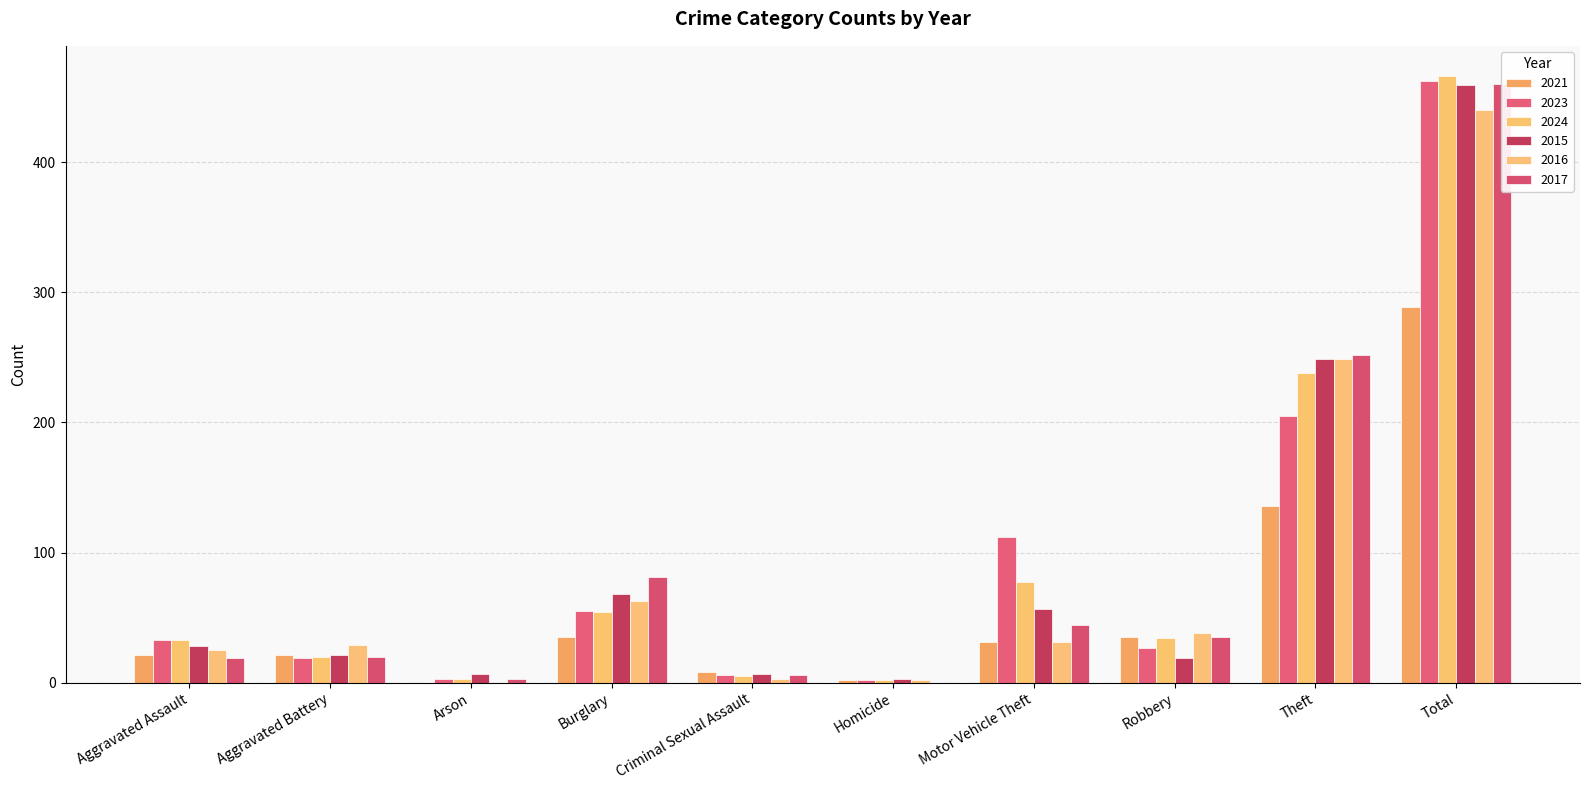

Count the number of data series in this chart.

6